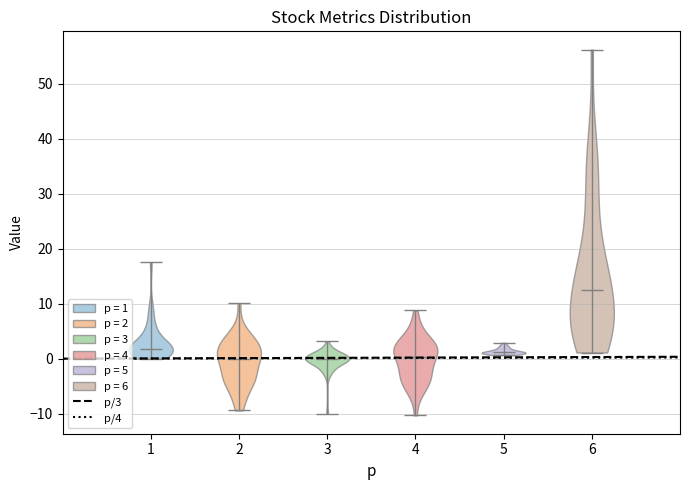

Reading left to right, read every violin against the y-axis: where its median line is, and the lowest and highest points it reaches. The values are not printed on the chart, so give them approximately, as read against the axis.

1: median line 2, lowest point 0, highest point 18
2: median line 0, lowest point -9, highest point 10
3: median line 0, lowest point -10, highest point 3
4: median line 0, lowest point -10, highest point 9
5: median line 1, lowest point 1, highest point 3
6: median line 12, lowest point 1, highest point 56